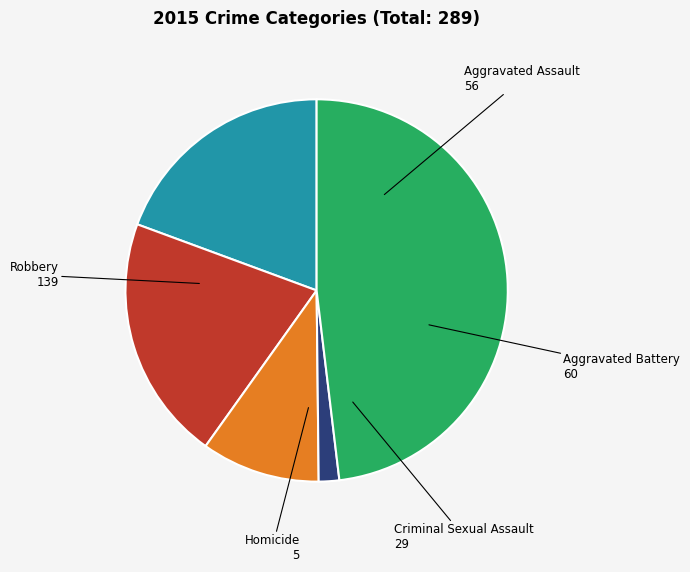

Between Aggravated Assault and Criminal Sexual Assault, which is larger?

Aggravated Assault